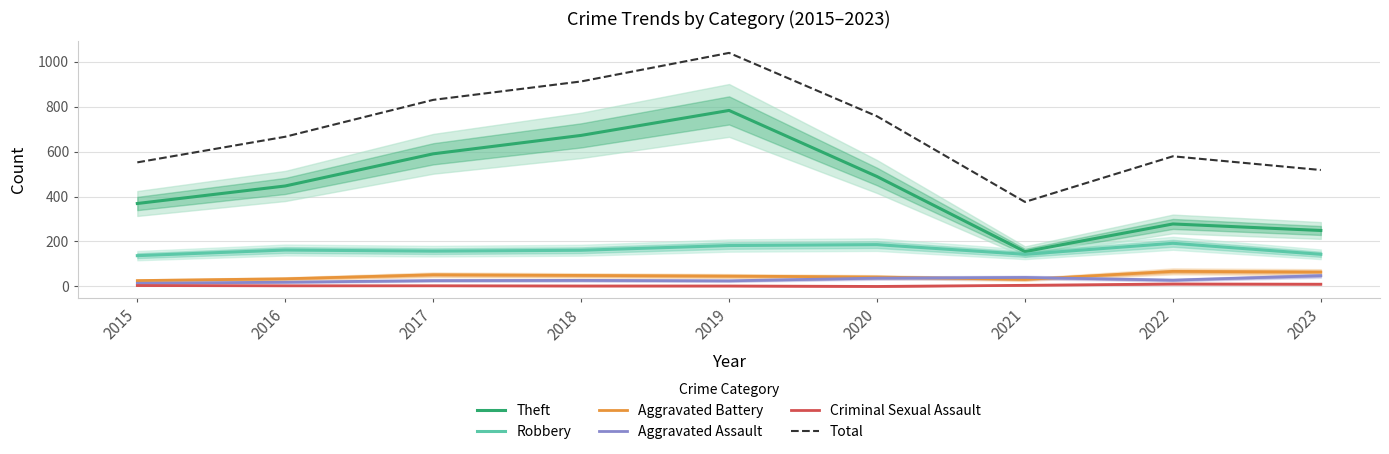

At which category does Aggravated Assault reach its first local peak?

2018